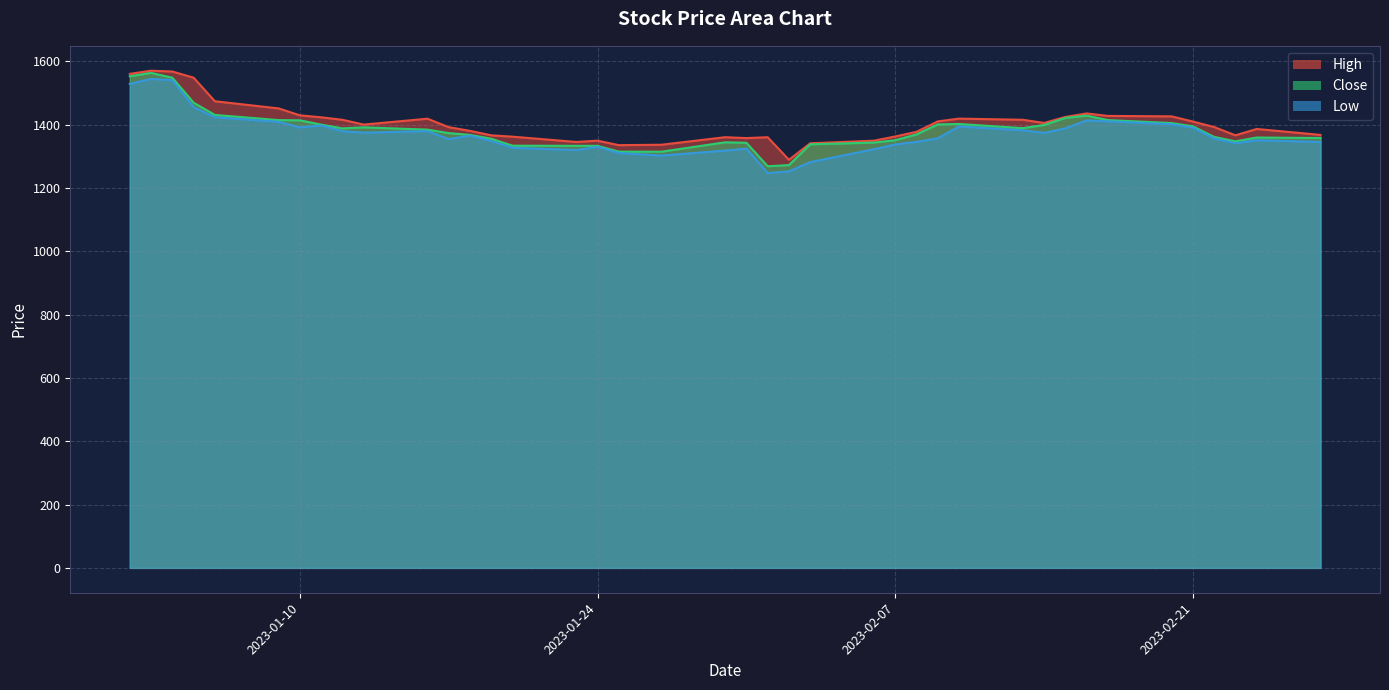

Reading left to right, transcribe all the data shown in this chart.

High: 1560.0	1570.0	1567.3	1548.0	1473.6	1450.9	1429.0	1422.8	1414.9	1399.8	1418.4	1391.6	1380.0	1365.9	1361.7	1345.0	1349.0	1334.9	1336.2	1360.0	1357.2	1360.0	1288.7	1340.8	1349.0	1362.3	1377.0	1409.9	1418.7	1415.0	1405.0	1423.9	1435.0	1427.2	1425.8	1409.4	1392.0	1365.9	1386.0	1367.2
Low: 1528.6	1544.1	1540.4	1454.7	1423.0	1408.7	1391.0	1397.1	1379.0	1374.3	1379.2	1353.9	1365.0	1348.1	1326.6	1319.6	1329.6	1310.0	1302.1	1317.8	1323.8	1246.8	1252.1	1281.3	1322.1	1337.1	1345.2	1356.7	1394.0	1381.8	1373.7	1388.1	1413.1	1410.0	1400.8	1390.0	1356.0	1341.0	1350.3	1345.0
Close: 1552.5	1563.0	1547.8	1468.8	1430.3	1414.0	1413.3	1399.7	1387.8	1391.2	1383.9	1372.9	1367.3	1355.2	1333.2	1332.8	1332.7	1314.3	1314.2	1343.8	1342.4	1268.3	1271.9	1337.4	1343.1	1350.4	1368.9	1400.2	1401.8	1388.6	1398.6	1420.8	1428.2	1414.1	1404.6	1394.3	1360.9	1346.9	1359.0	1357.4